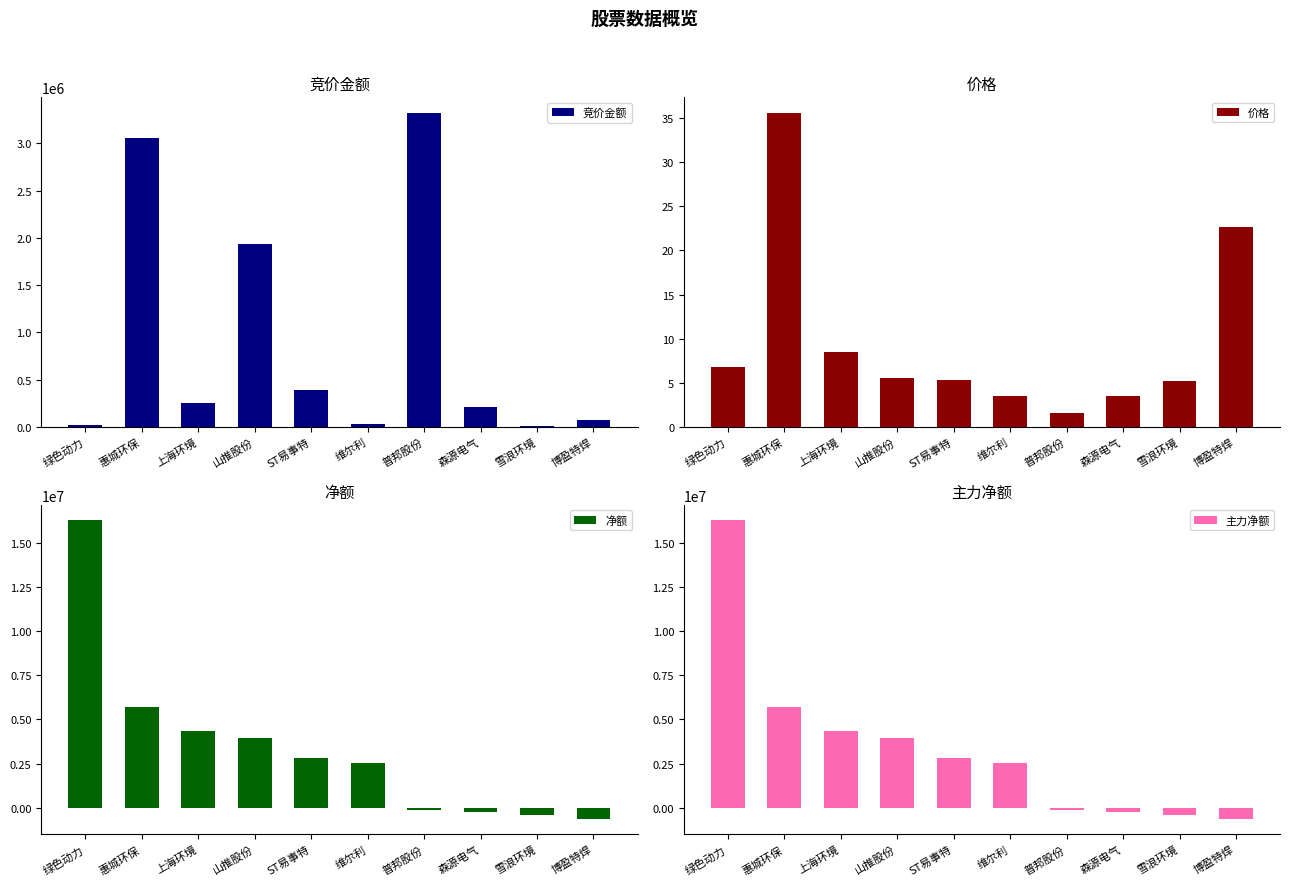

Which series has the largest total across all categories?

净额